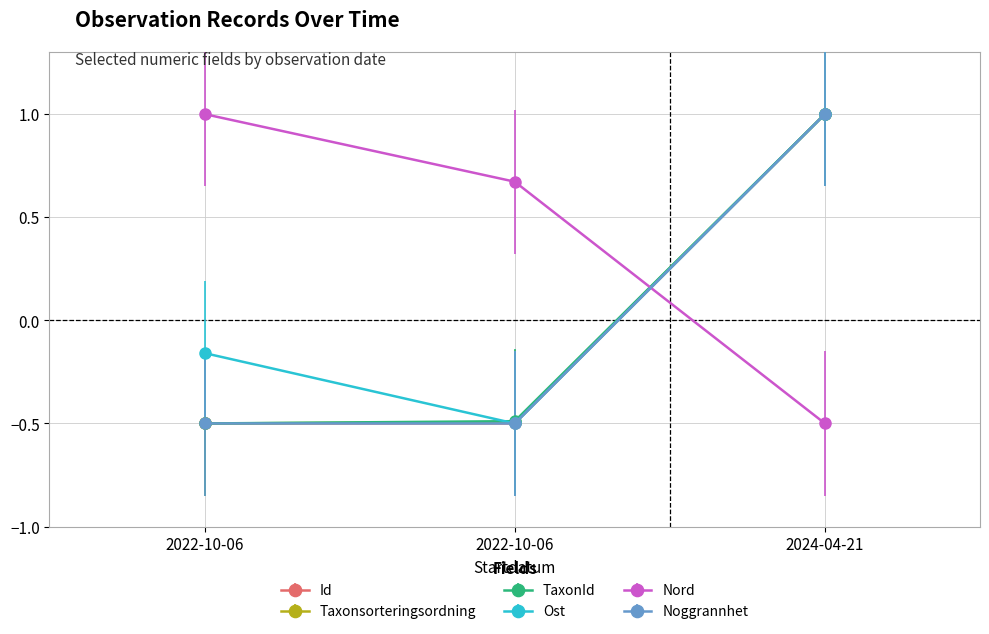

How many Taxonsorteringsordning values are between 0 and 1?

1